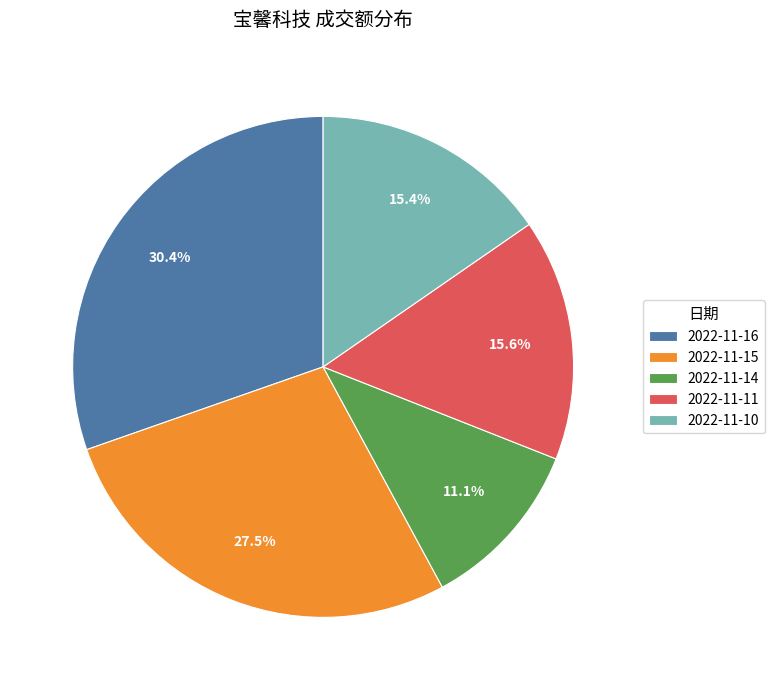

Approximately how many times larger is the value at 2022-11-11 compared to 2022-11-15?

0.6